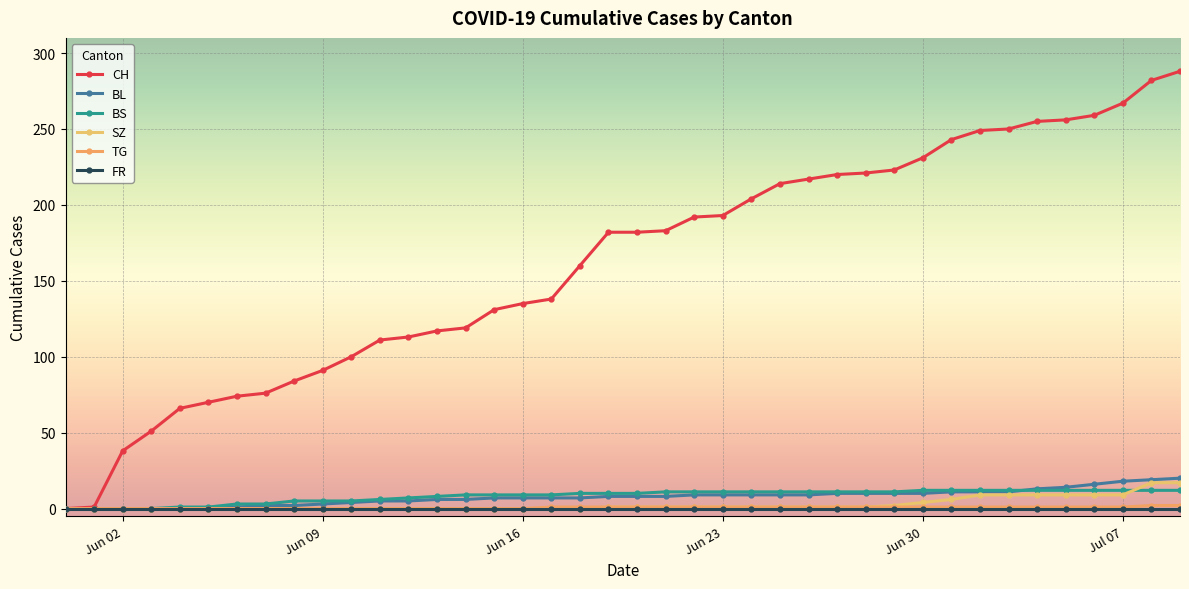

Does the chart have visible grid lines?

Yes